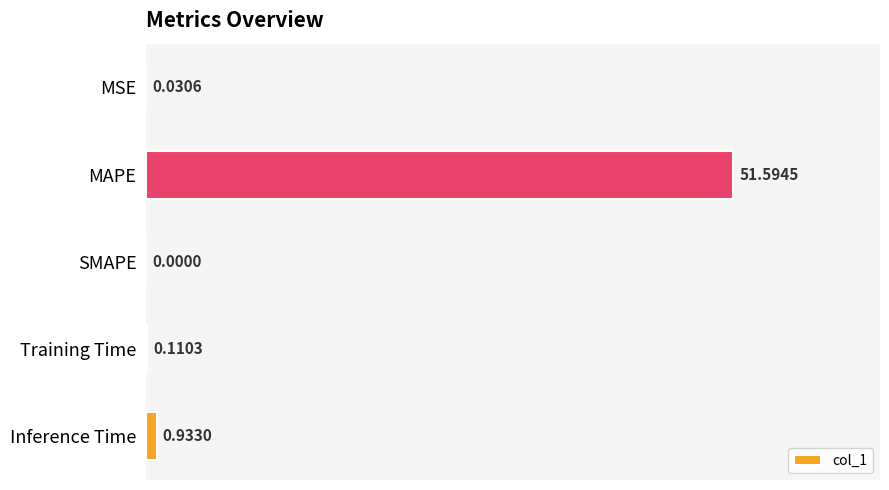

What is the greatest value displayed?

51.6